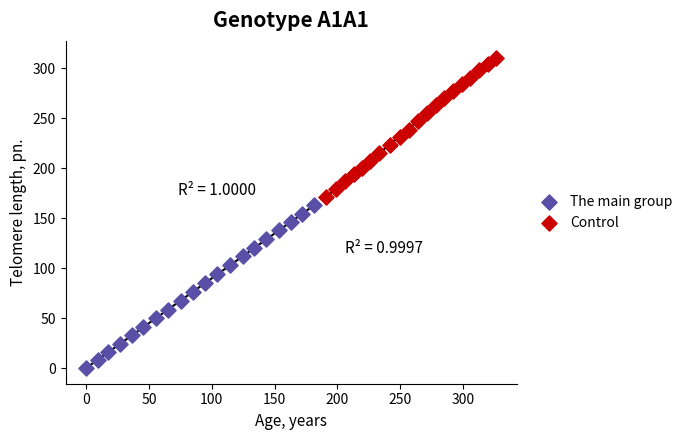

Which series has the widest spread of Y values?

The main group